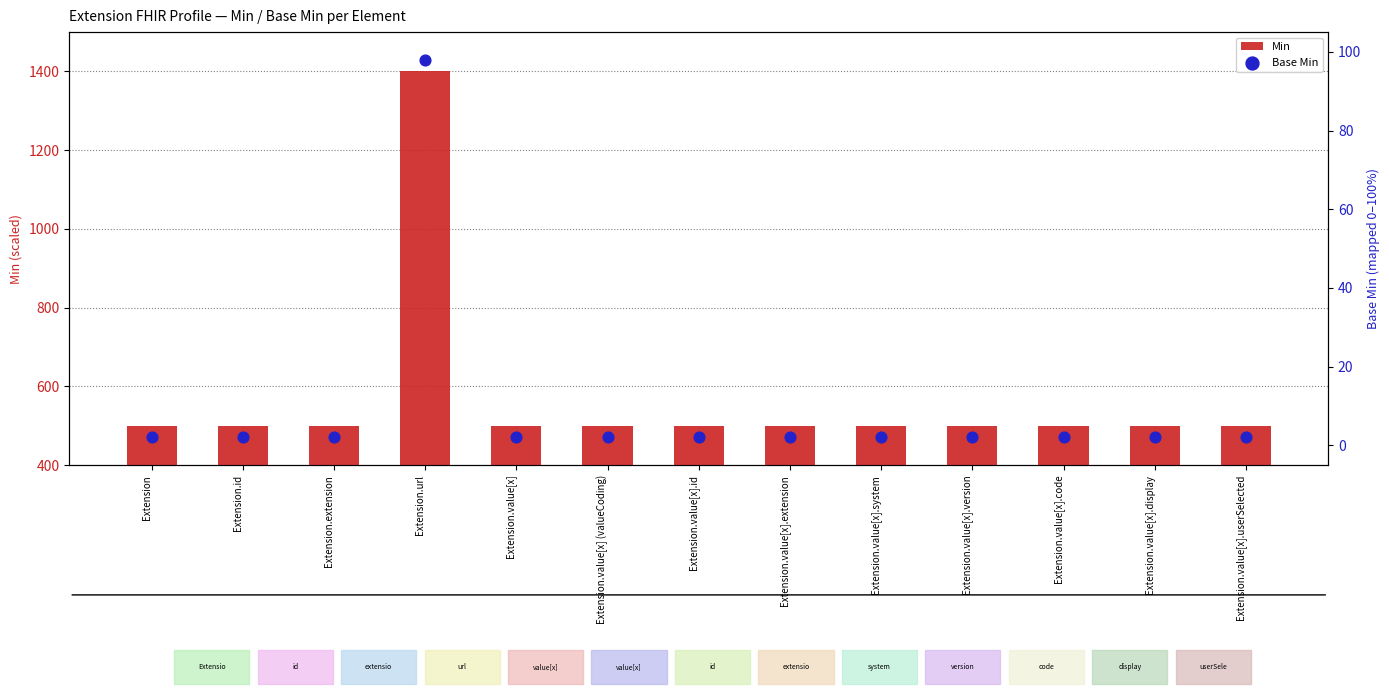

Which series has the widest spread of Y values?

Min